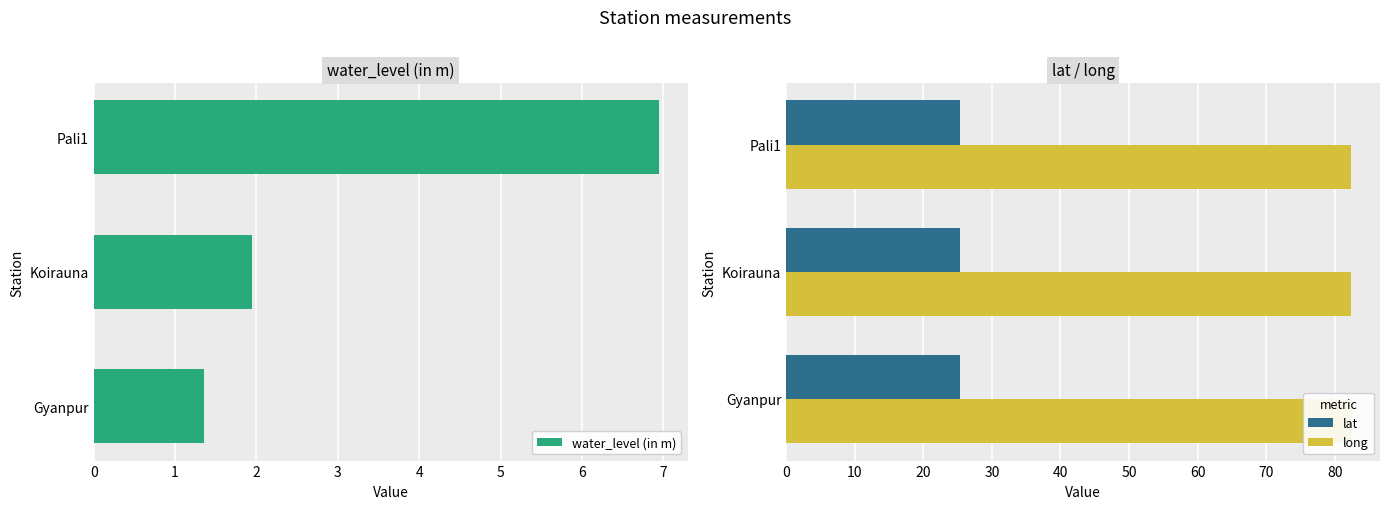

What is the sum of all long values?

247.2